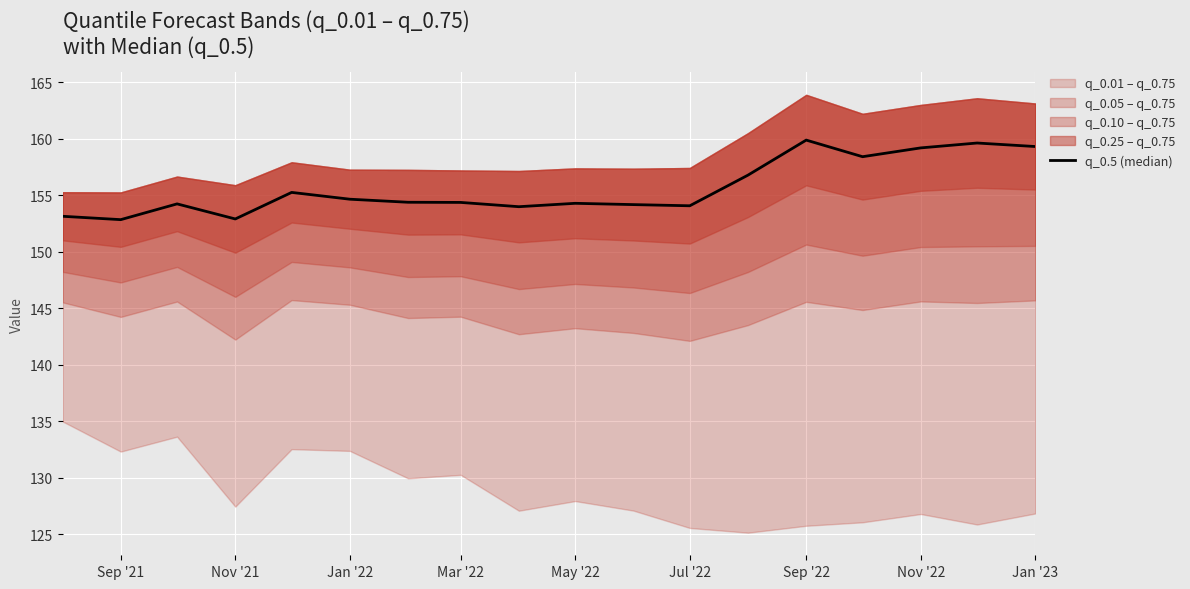

The value at Nov '21 is 68.3. True or false?

False